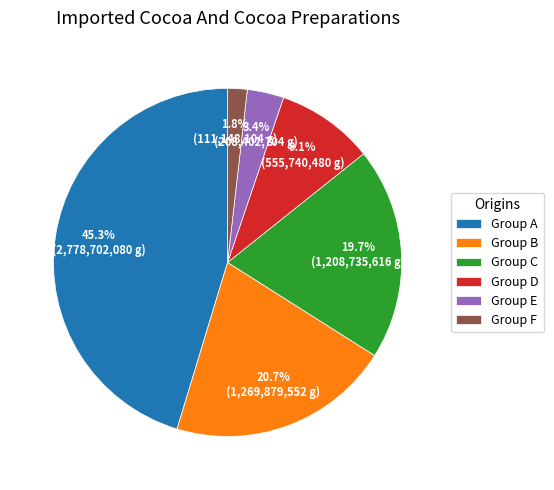

To the nearest percent, what is the difference between the largest and smallest slice percentages?

43%